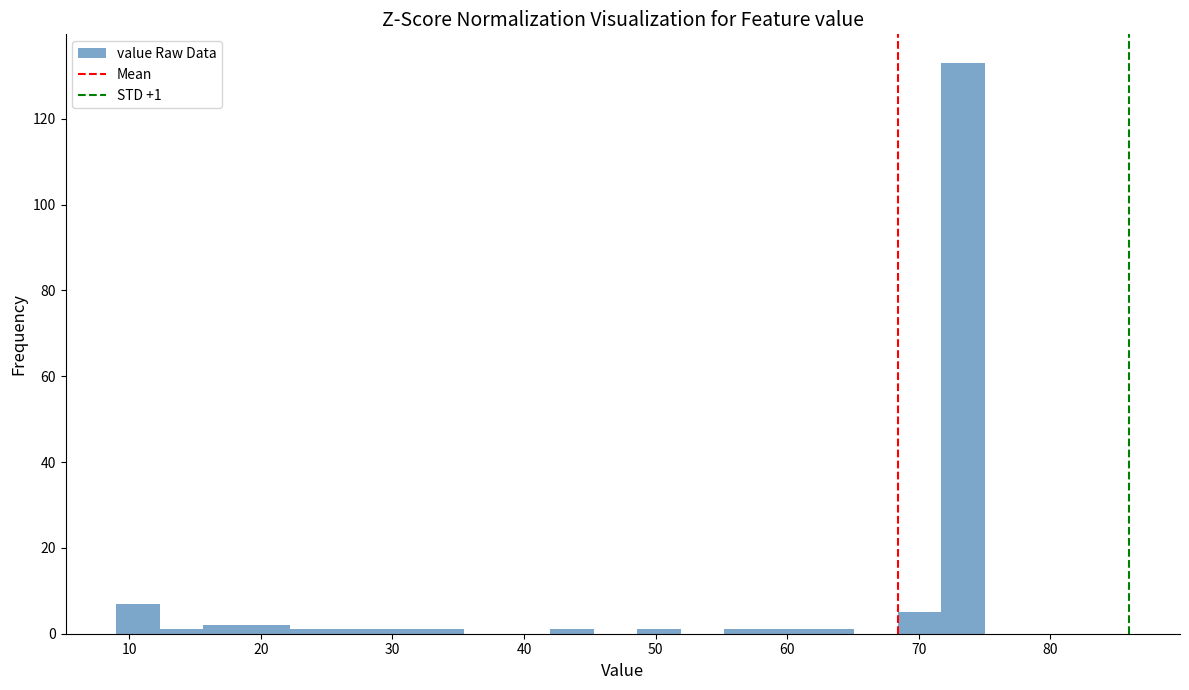

Read against the x-axis, roughly where is the centre of the tallest bar?

73